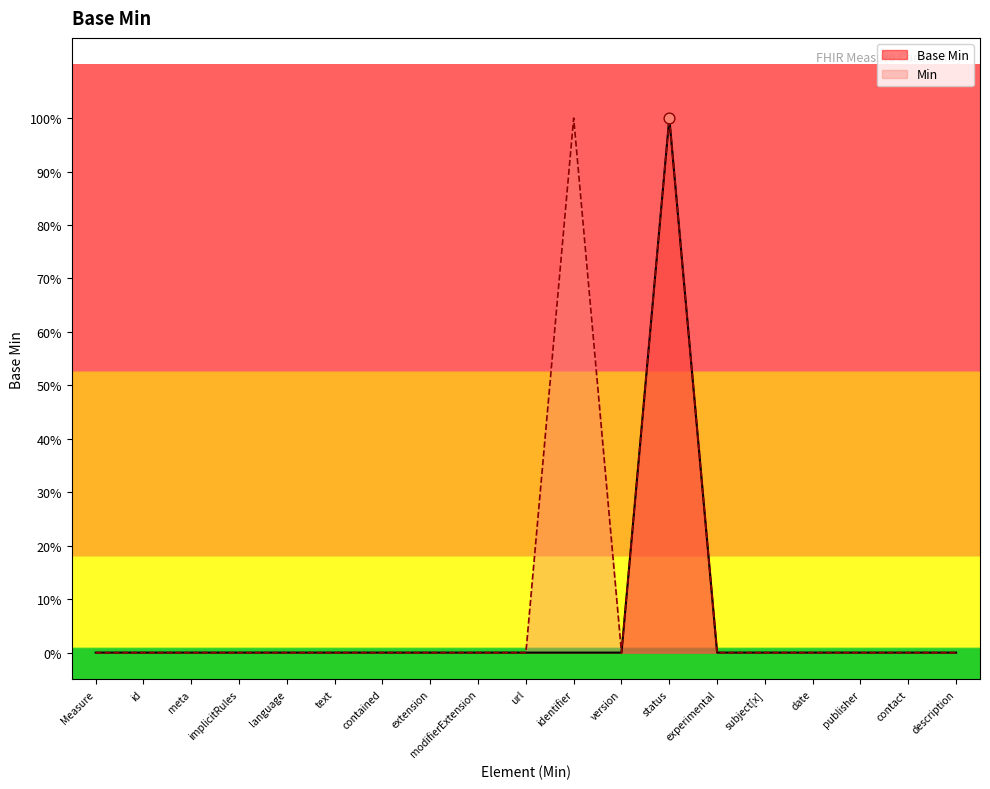

Which has a higher value, implicitRules or status?

status